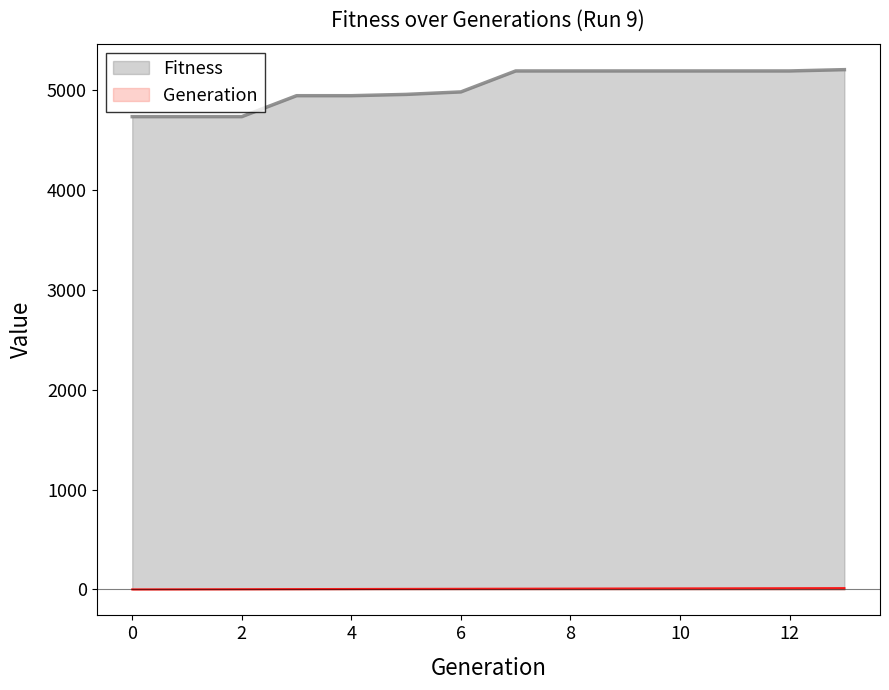

Reading right to left, list all the values displayed in this chart.

Generation: 13=13	12=12	11=11	10=10	9=9	8=8	7=7	6=6	5=5	4=4	3=3	2=2	1=1	0=0
Fitness: 13=5208	12=5195	11=5195	10=5195	9=5195	8=5195	7=5195	6=4985	5=4960	4=4947	3=4947	2=4737	1=4737	0=4737